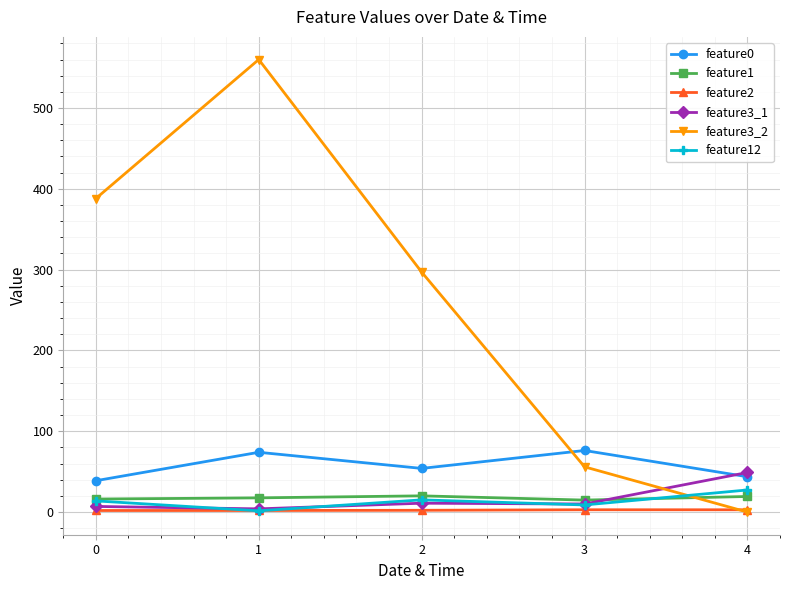

True or false: feature3_2 and feature0 intersect in this chart.

True